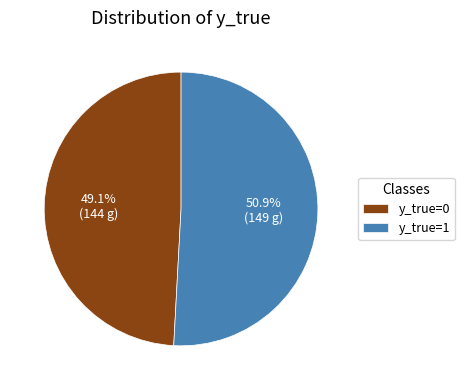

How much of the chart is everything except y_true=1?

49.1%